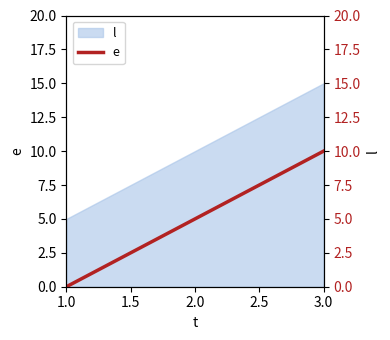

How many values are below 5?

1